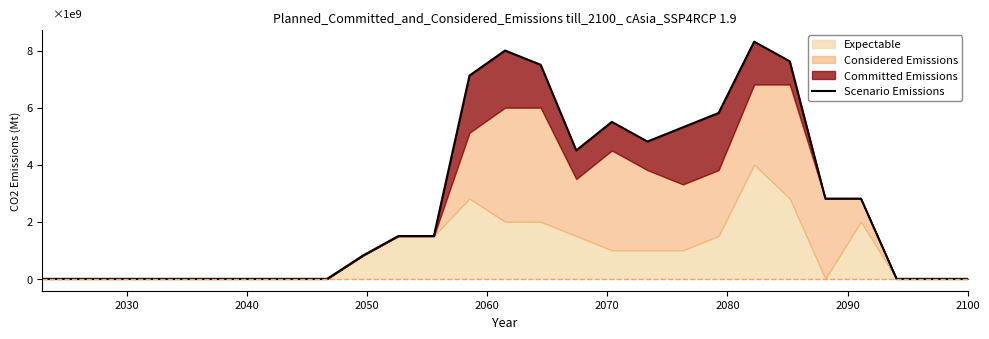

What is the sum of all values?

73924058000.0